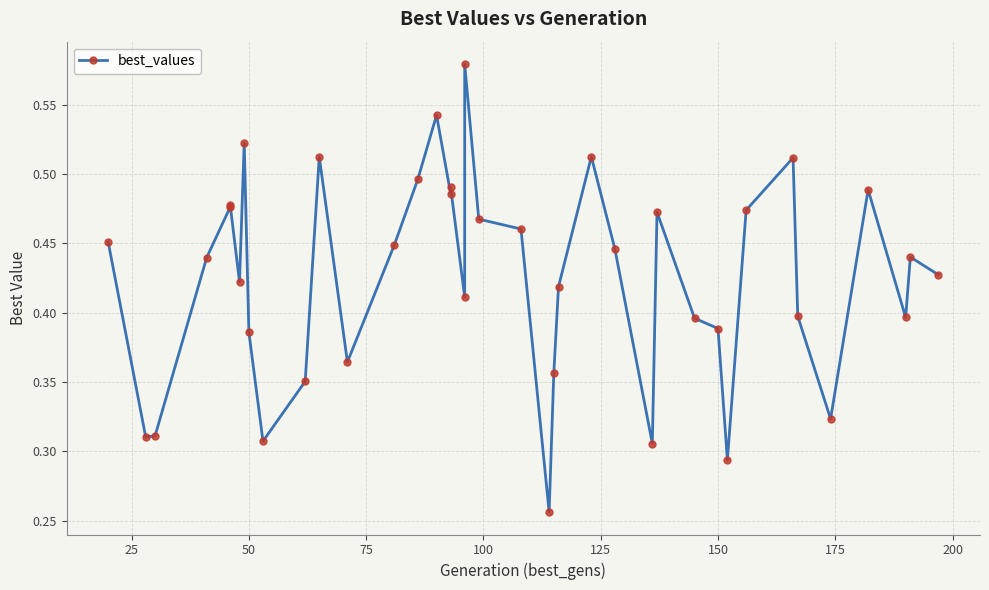

Is it true that the value at 38 is 0.8?

False